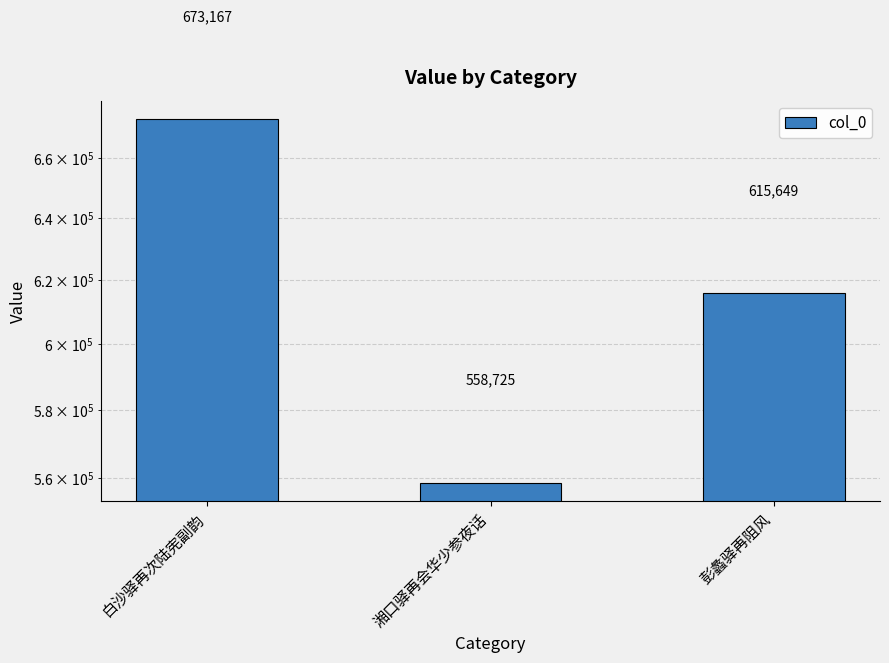

What is the ratio of the value at 彭蠡驿再阻风 to the value at 白沙驿再次陆宪副韵?

0.9